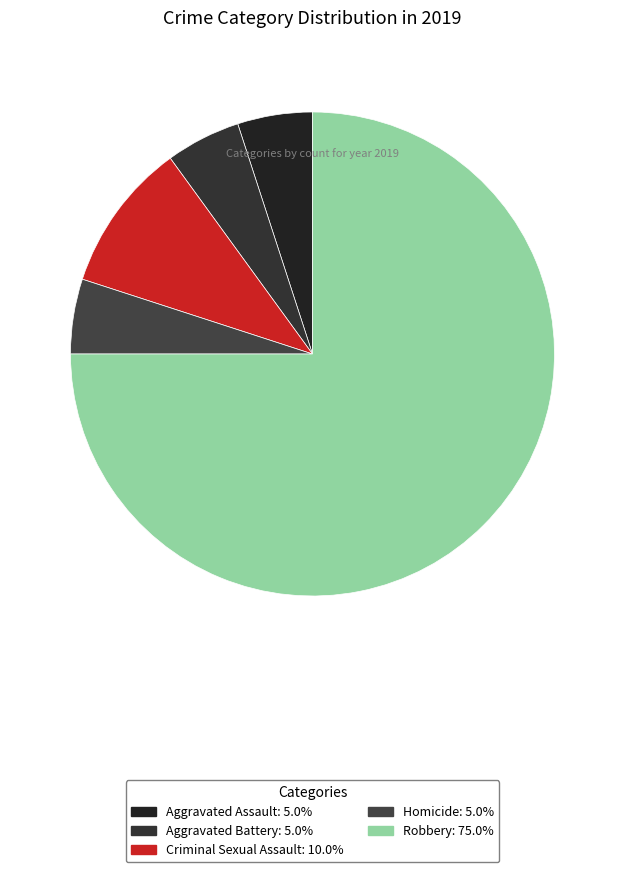

What percentage is the Aggravated Assault slice, to the nearest percent?

5%